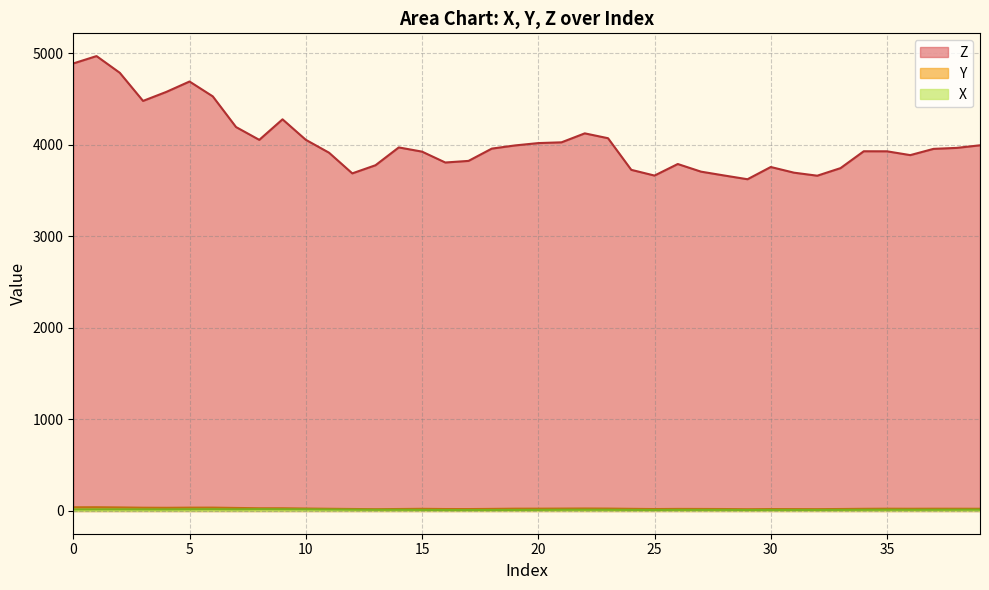

True or false: X and Z cross at least once.

False